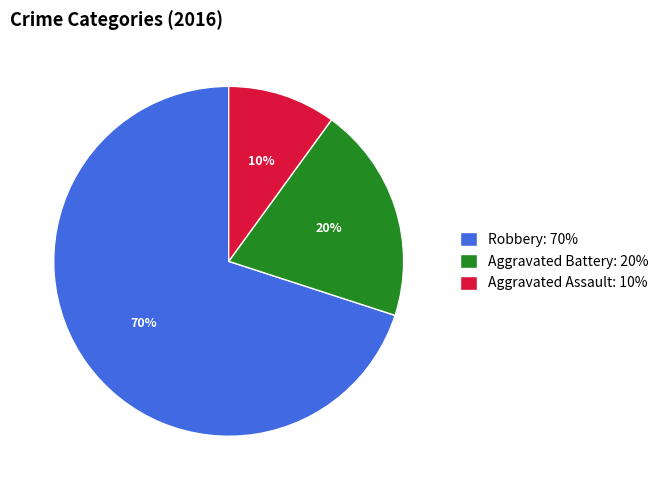

Does Aggravated Battery represent more than half of the total?

No